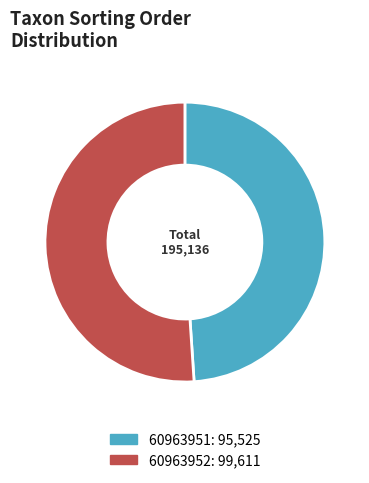

Between 60963951: 95,525 and 60963952: 99,611, which is larger?

60963952: 99,611